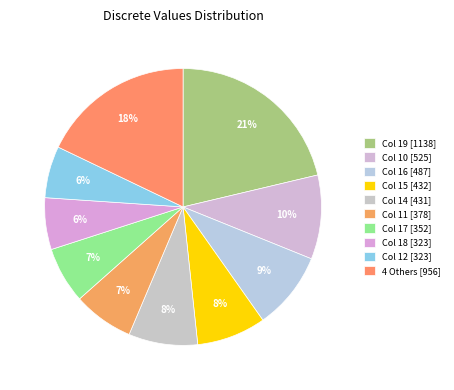

How many slices are in this pie chart?

10